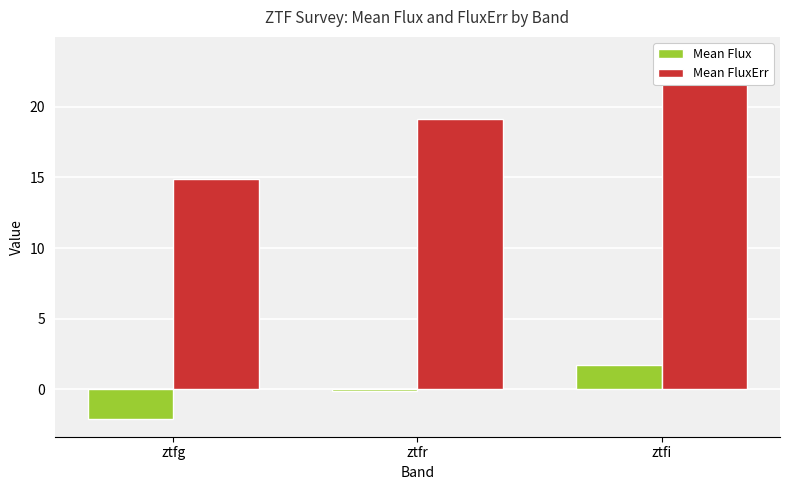

Reading left to right, list all the values displayed in this chart.

Mean Flux: -2.1	-0.1	1.7
Mean FluxErr: 14.9	19.1	23.7